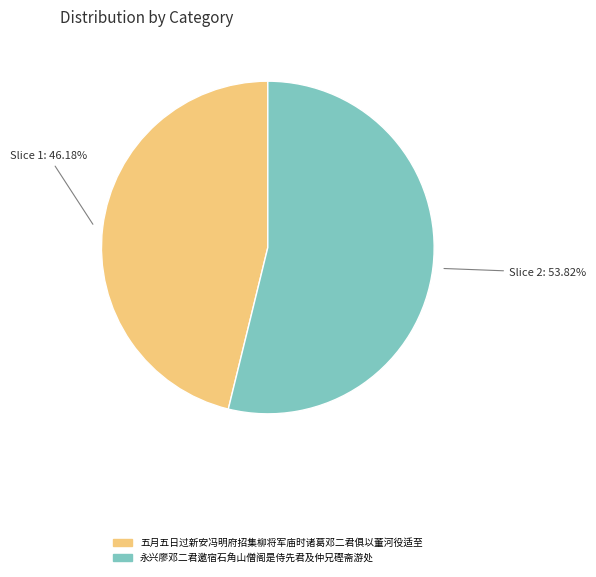

What percentage is the 永兴廖邓二君邀宿石角山僧阁是侍先君及仲兄䃘斋游处 slice, to the nearest percent?

54%